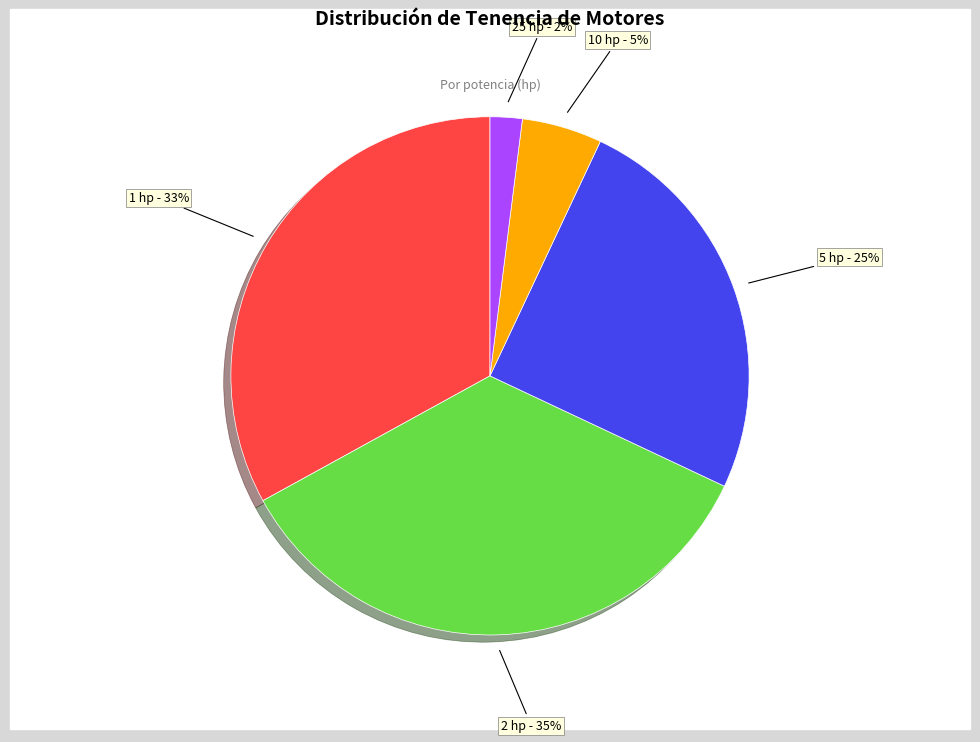

How many segments does this pie chart have?

5